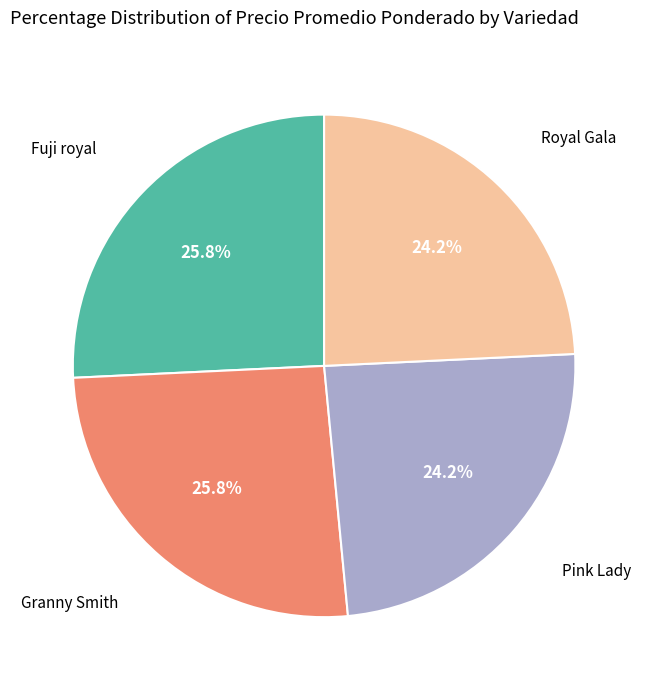

What portion of the pie excludes Royal Gala?

75.8%